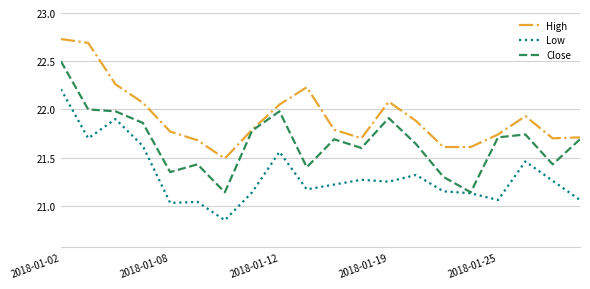

Which series has the largest range (max minus min)?

Close